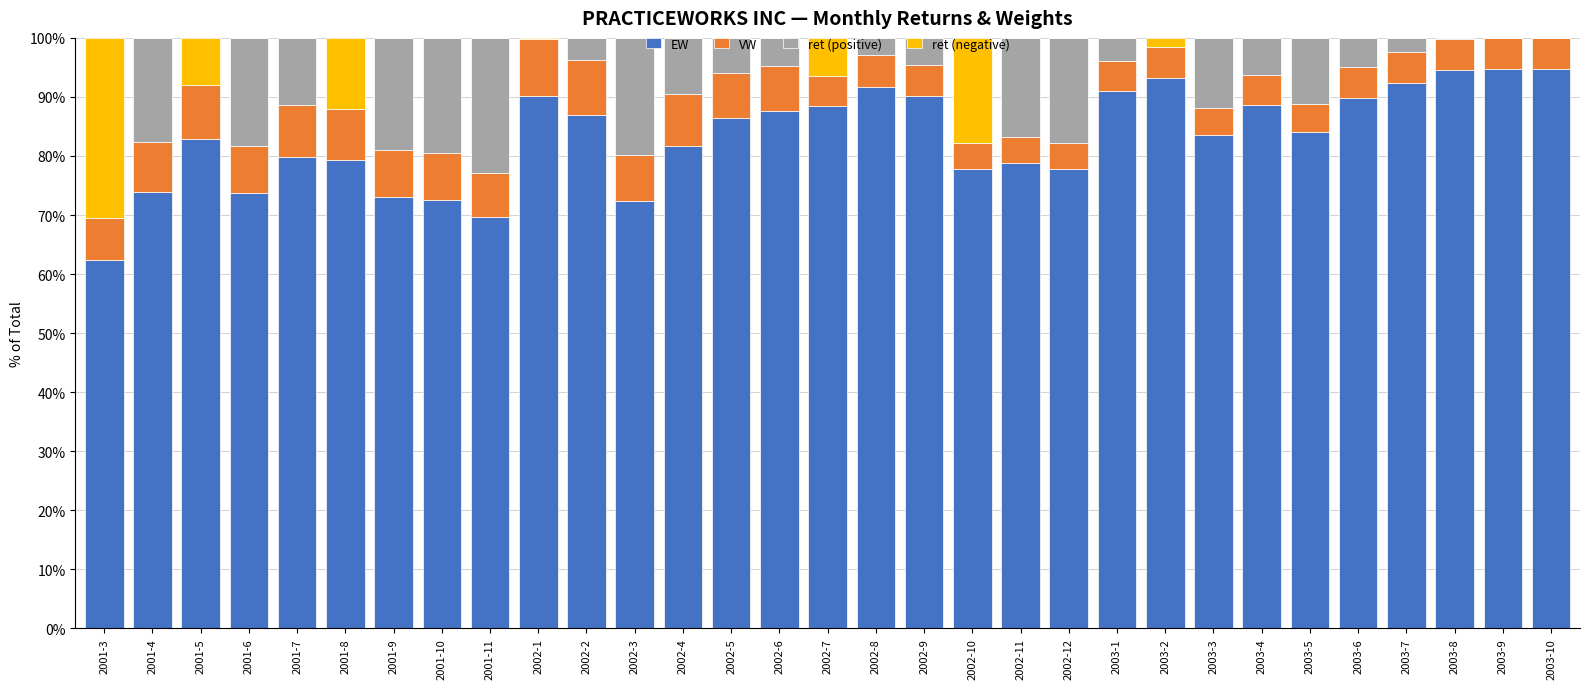

What is the total value across all series at 2002-2?

100.0